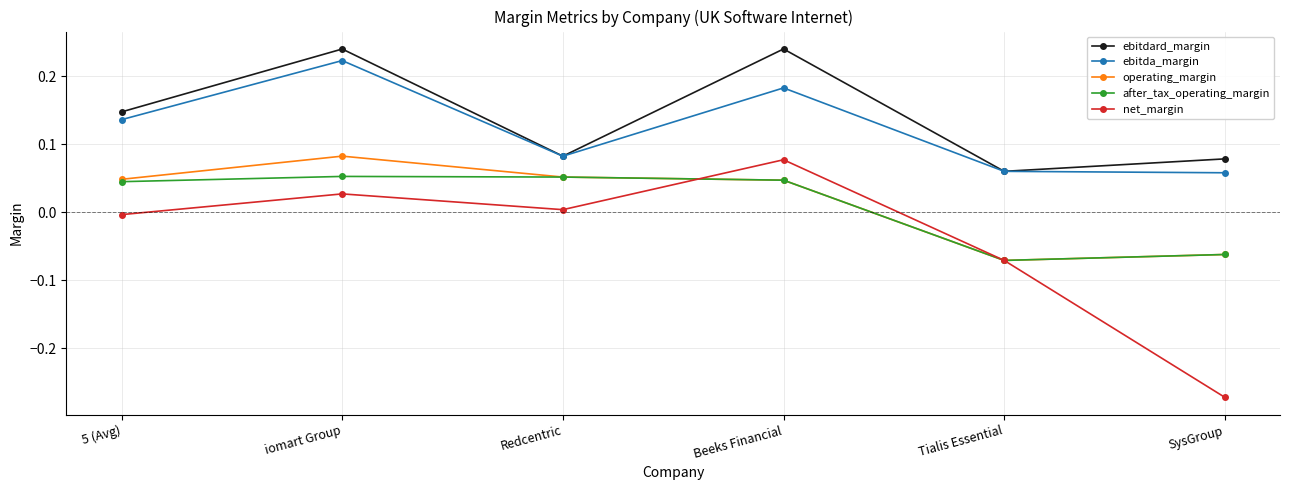

What is the label of the 3rd point from the left?

Redcentric